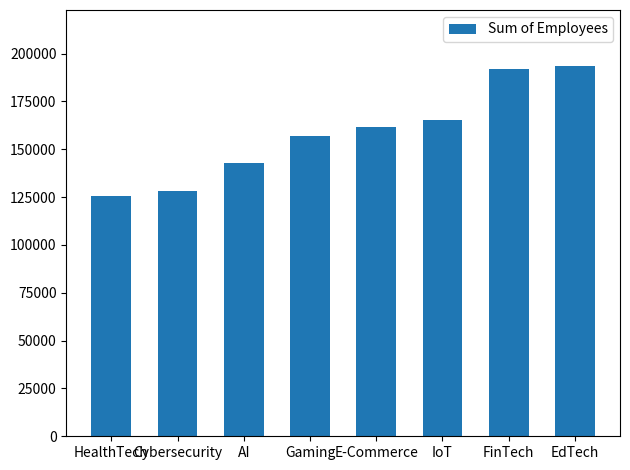

Reading left to right, extract all data points from this chart.

125815	128205	142689	156945	161437	165297	191918	193740